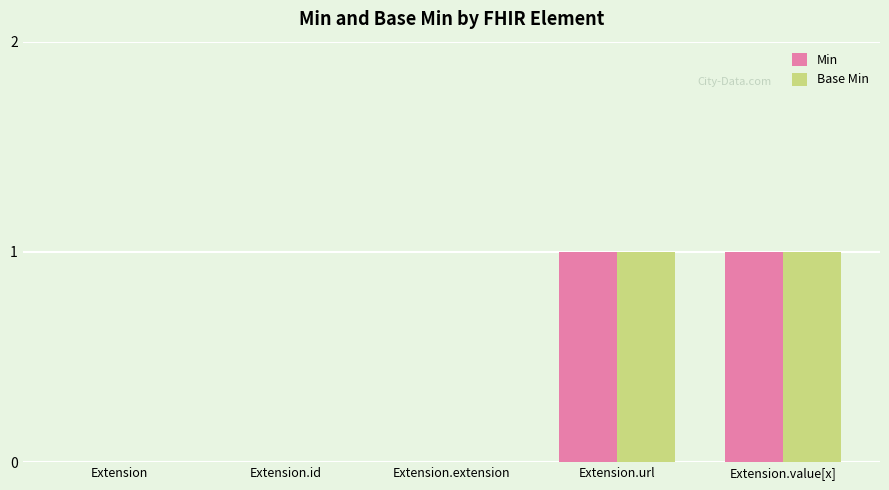

True or false: Min has a value of 2 at Extension.url.

False